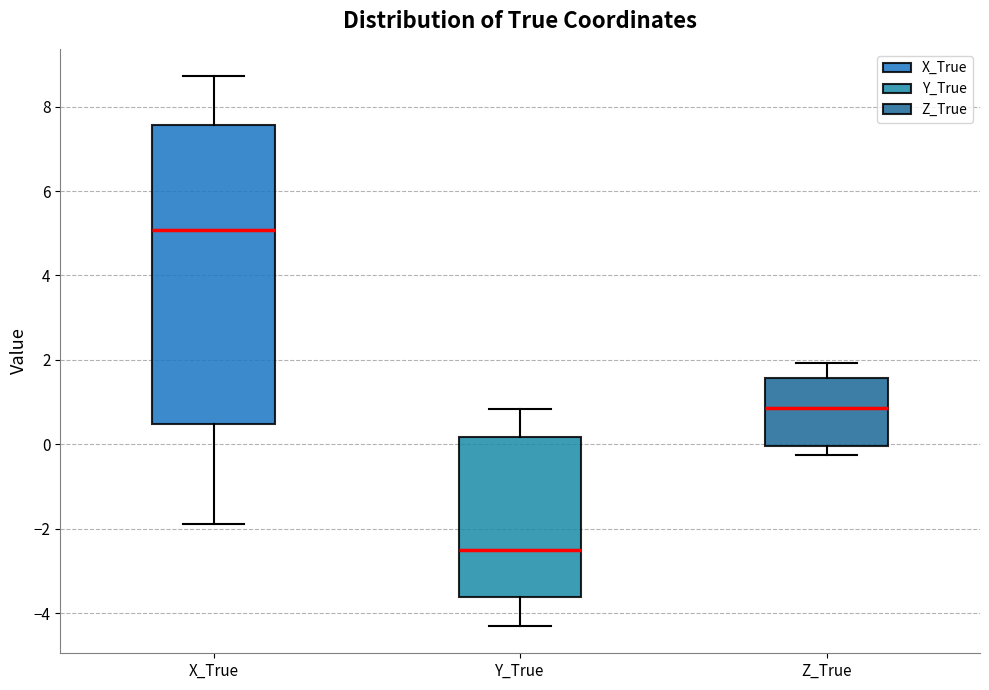

Reading left to right, transcribe this box plot: for each box, give where its median line is, the range the box spans, and where its two whiskers end, as read against the y-axis. The values are not printed on the chart, so give them approximately, as read against the axis.

X_True: median 5.0, box 0.4 to 7.6, whiskers -1.8 to 8.8
Y_True: median -2.6, box -3.6 to 0.2, whiskers -4.4 to 0.8
Z_True: median 0.8, box 0.0 to 1.6, whiskers -0.2 to 2.0